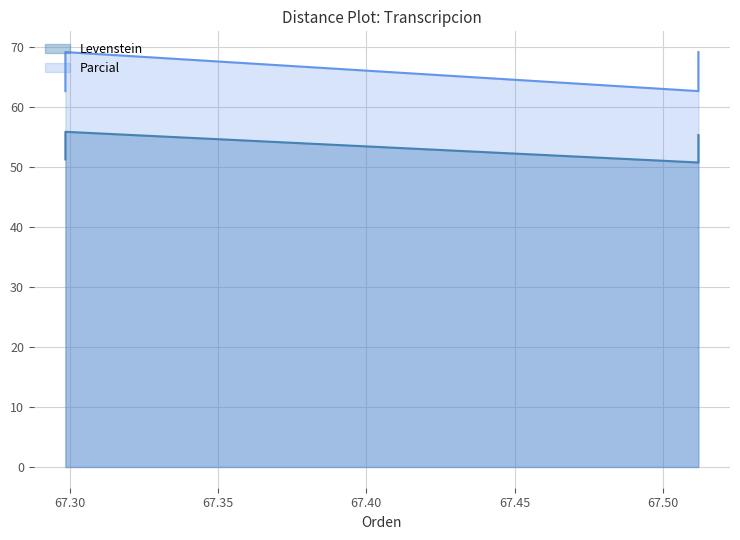

Reading left to right, transcribe all the data shown in this chart.

Levenstein: Estandar=51.3	Estandar_normalizada=55.9	Dialectal=50.8	Dialectal_normalizada=55.4
Parcial: Estandar=62.7	Estandar_normalizada=69.2	Dialectal=62.7	Dialectal_normalizada=69.2